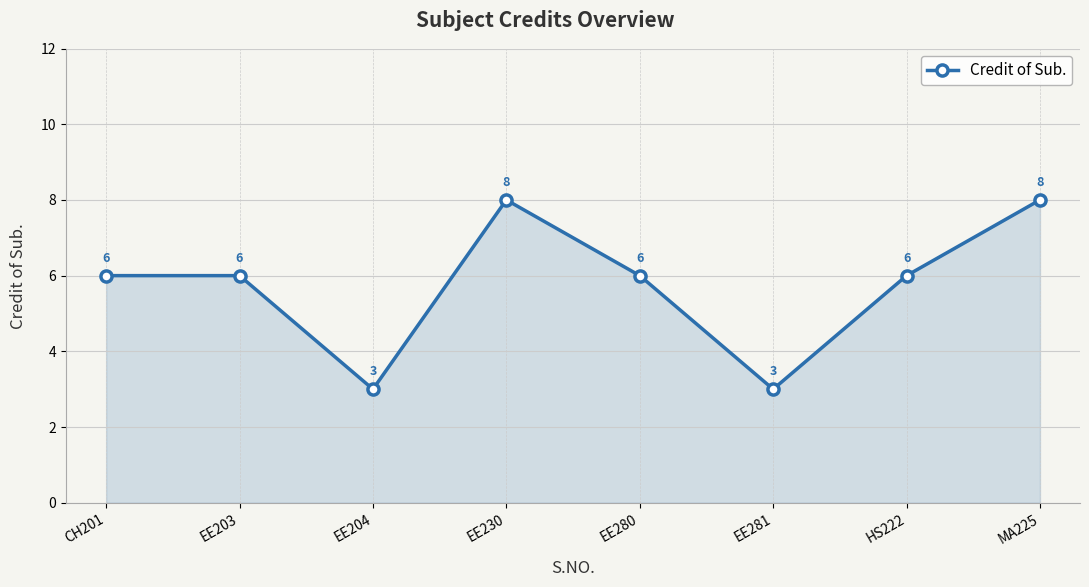

Reading right to left, extract all data points from this chart.

MA225=8	HS222=6	EE281=3	EE280=6	EE230=8	EE204=3	EE203=6	CH201=6